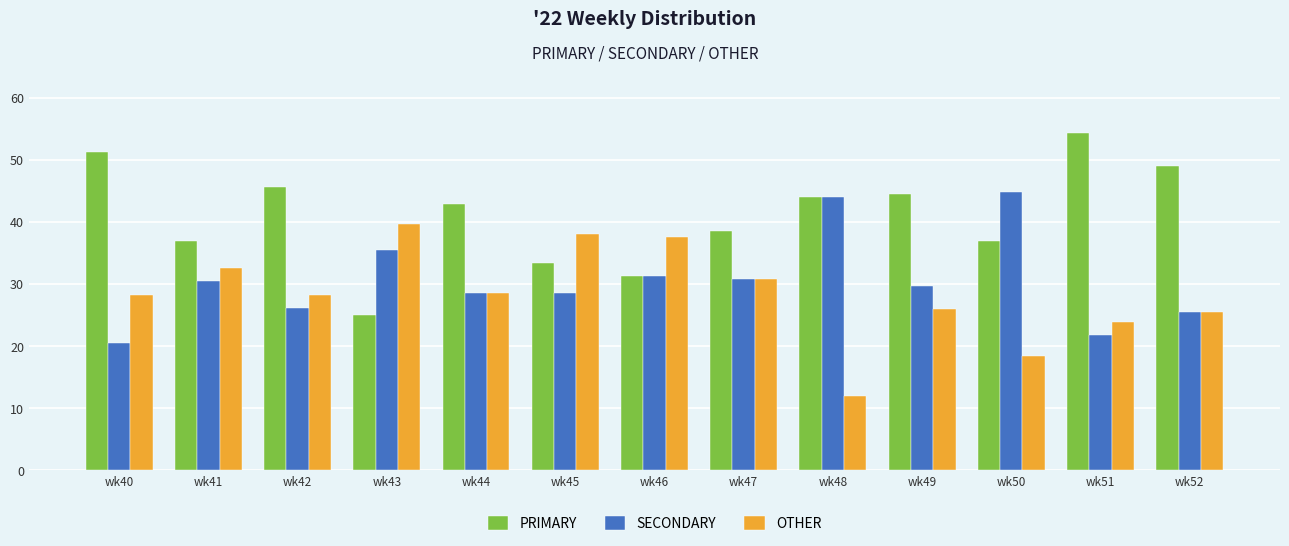

What is the value of the PRIMARY bar at the 4th from the left?

25.0